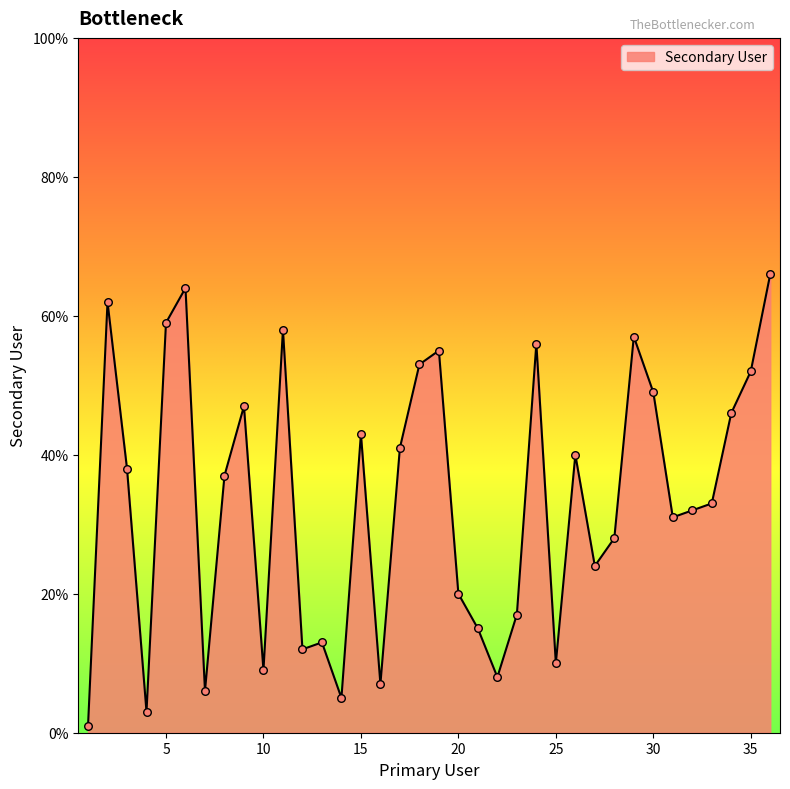

What is the difference between the maximum and minimum values?

65